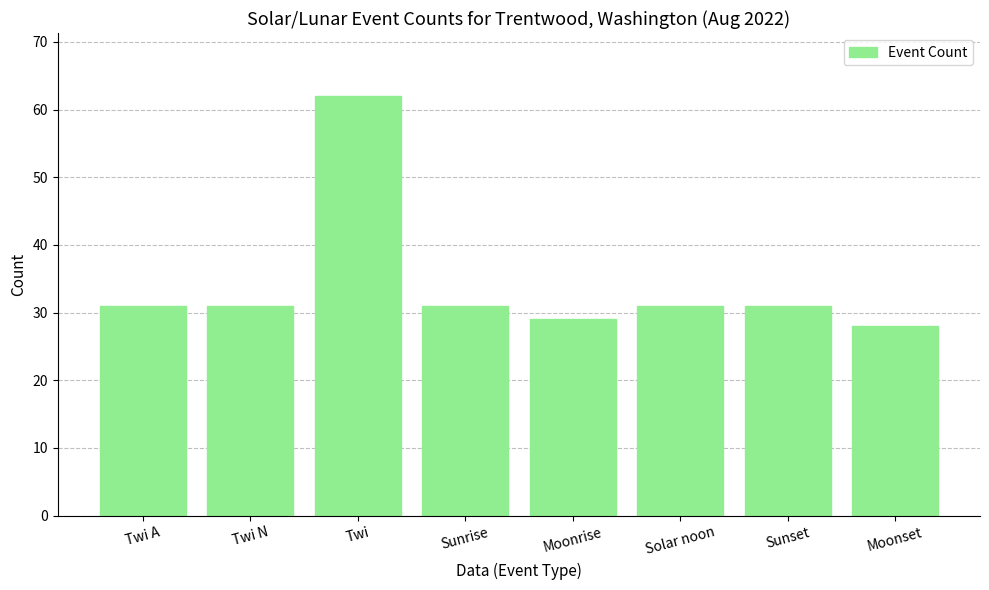

True or false: the data shows 42 at Sunset.

False